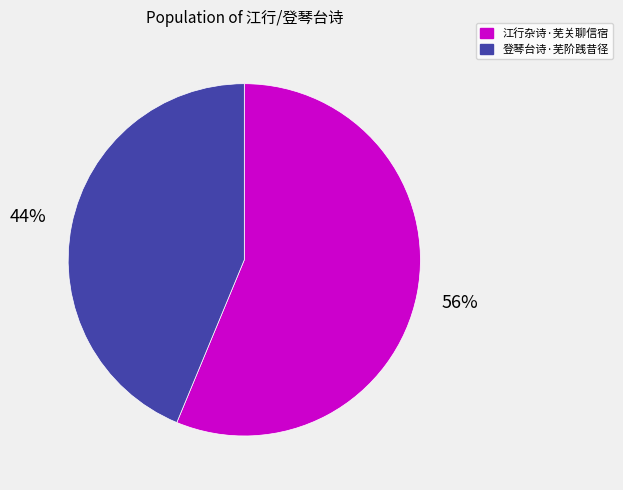

True or false: 江行杂诗·芜关聊信宿 accounts for 49% of the total.

False